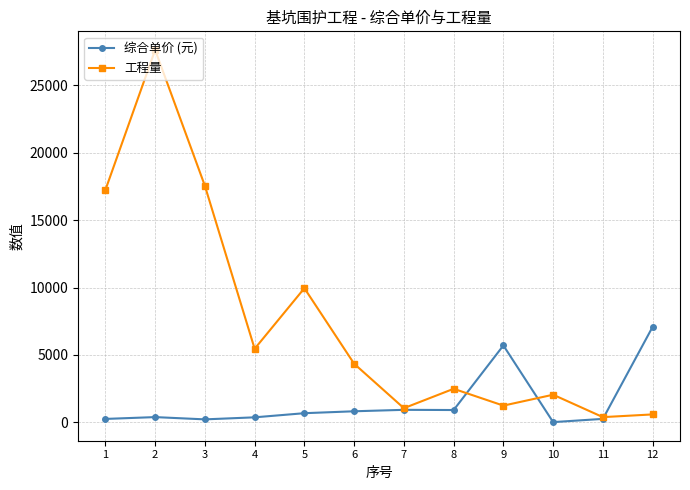

Count the number of categories in the chart.

12